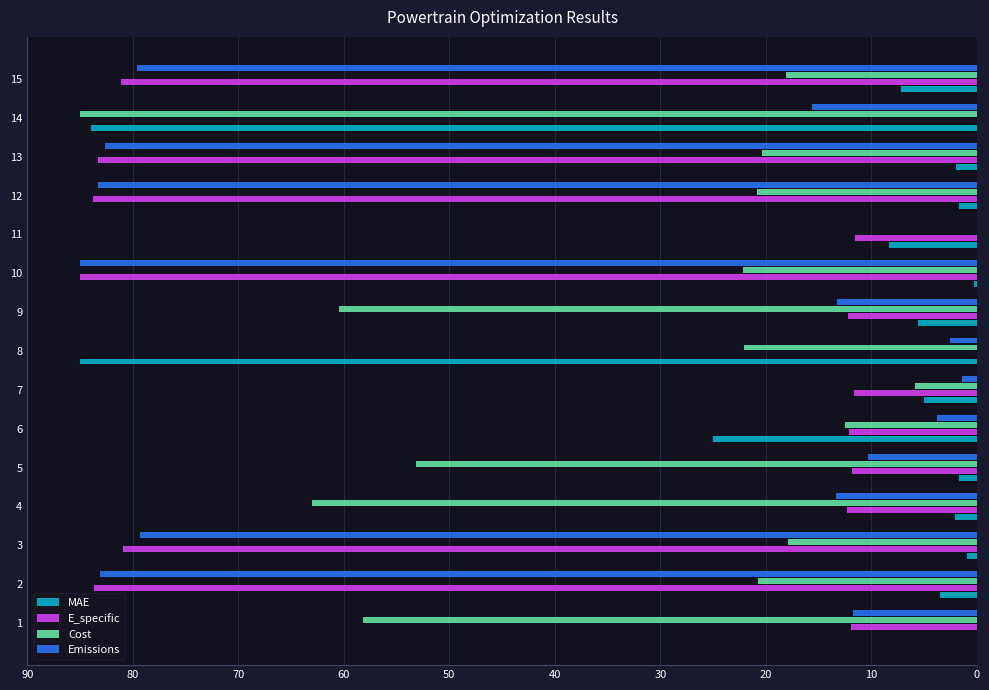

Is the value of Cost at 12 greater than the value of Emissions at 3?

No